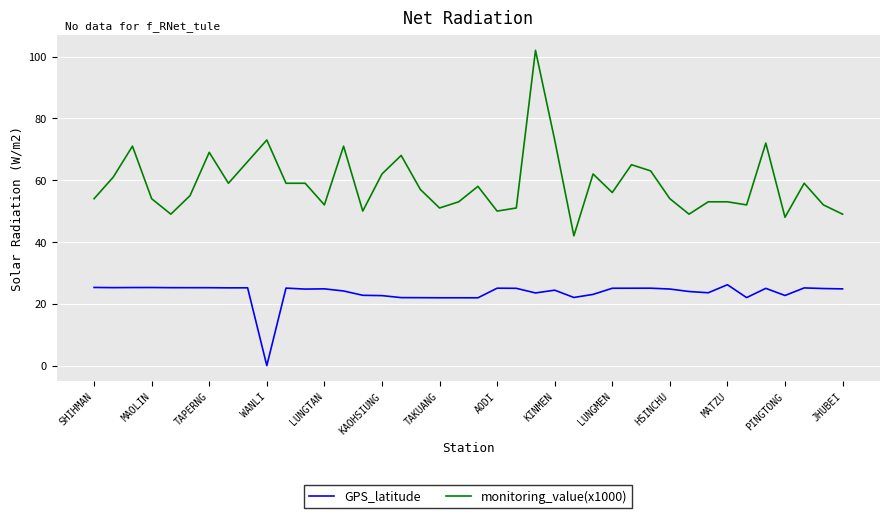

Which series has the largest total across all categories?

monitoring_value(x1000)